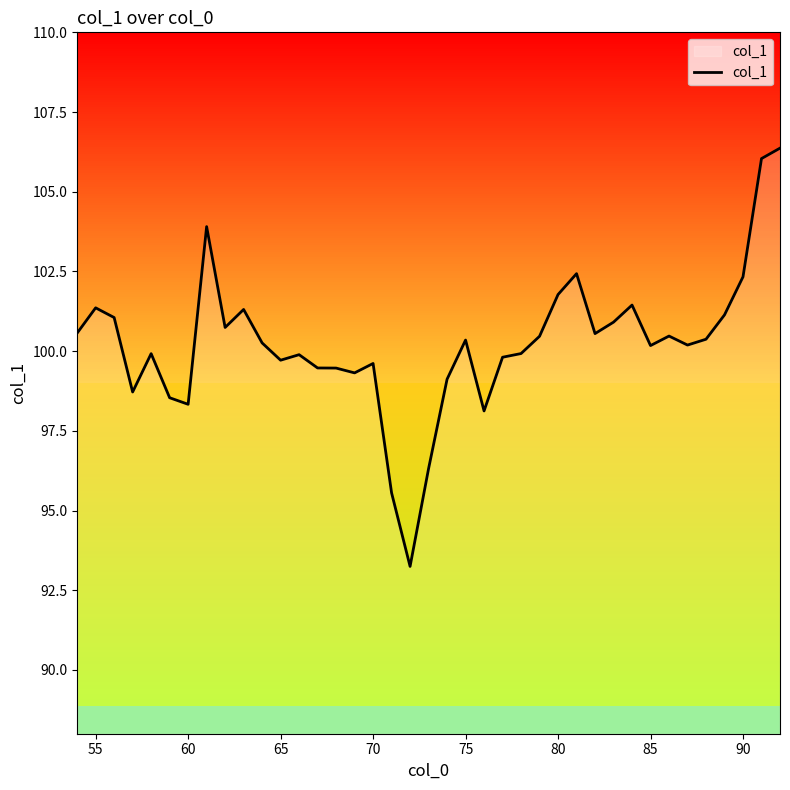

What is the average value?

100.2